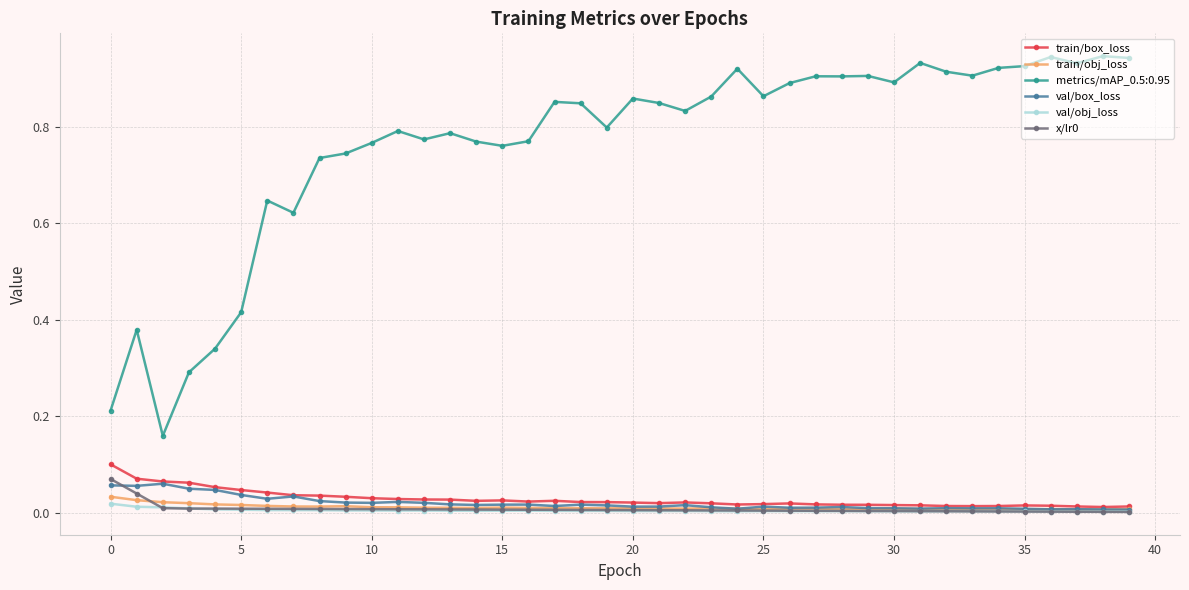

How many lines are shown in the chart?

6